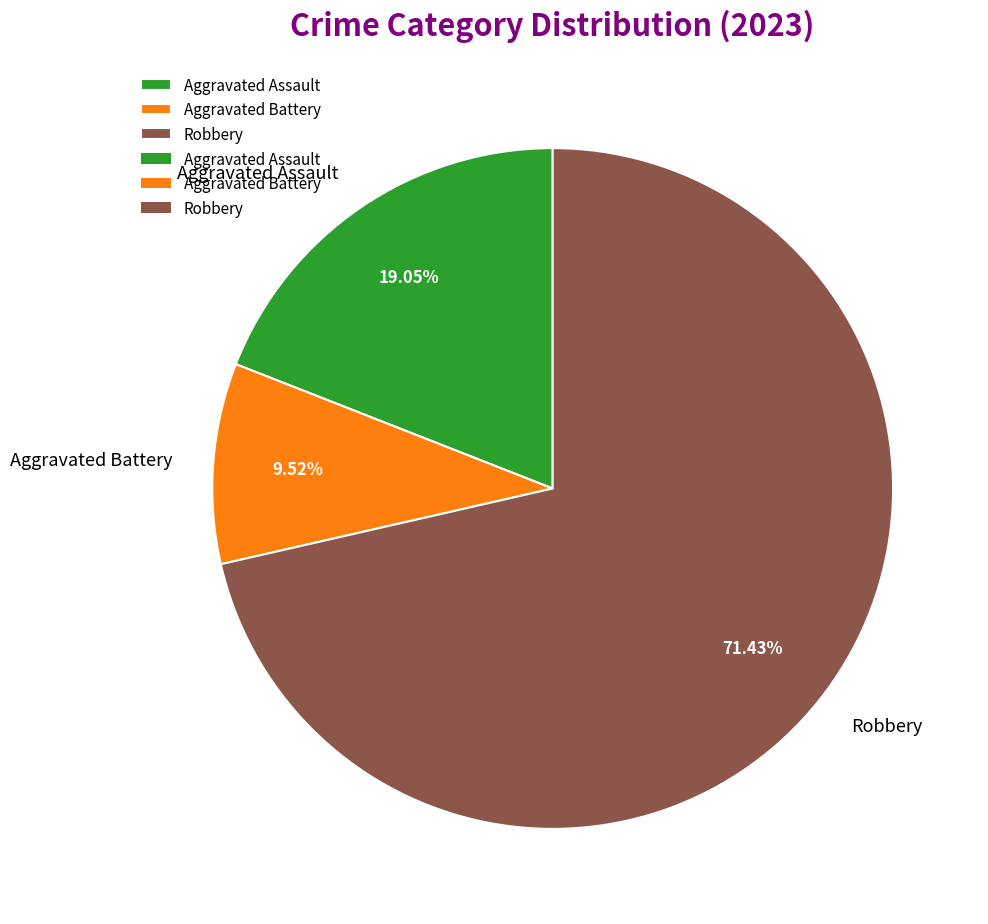

Do Robbery and Aggravated Assault together represent more than half of the pie?

Yes